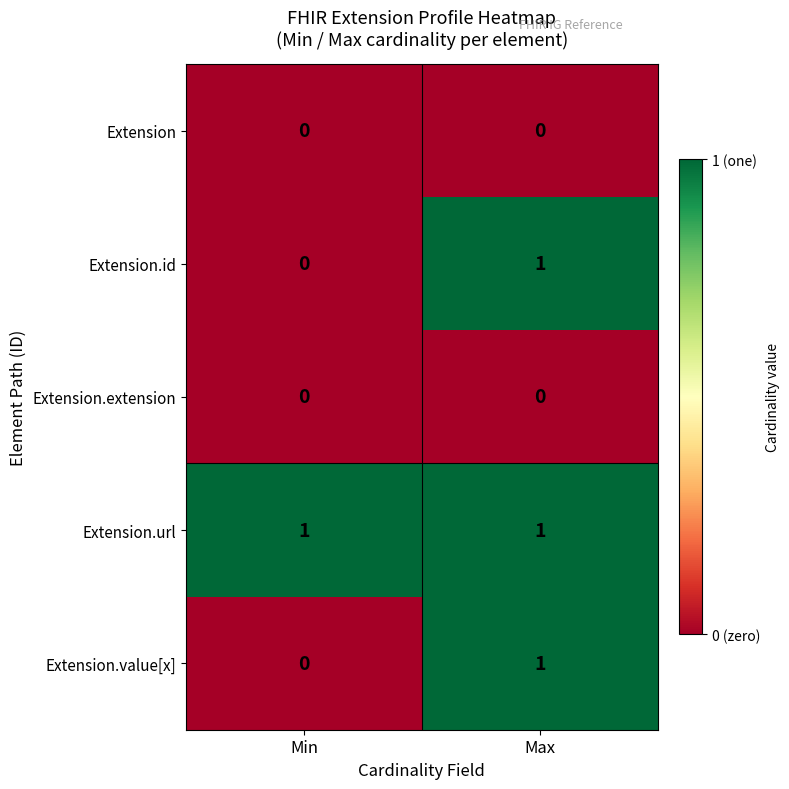

Reading left to right, what are all the values shown in this chart?

Extension: Min=0	Max=0
Extension.id: Min=0	Max=1
Extension.extension: Min=0	Max=0
Extension.url: Min=1	Max=1
Extension.value[x]: Min=0	Max=1